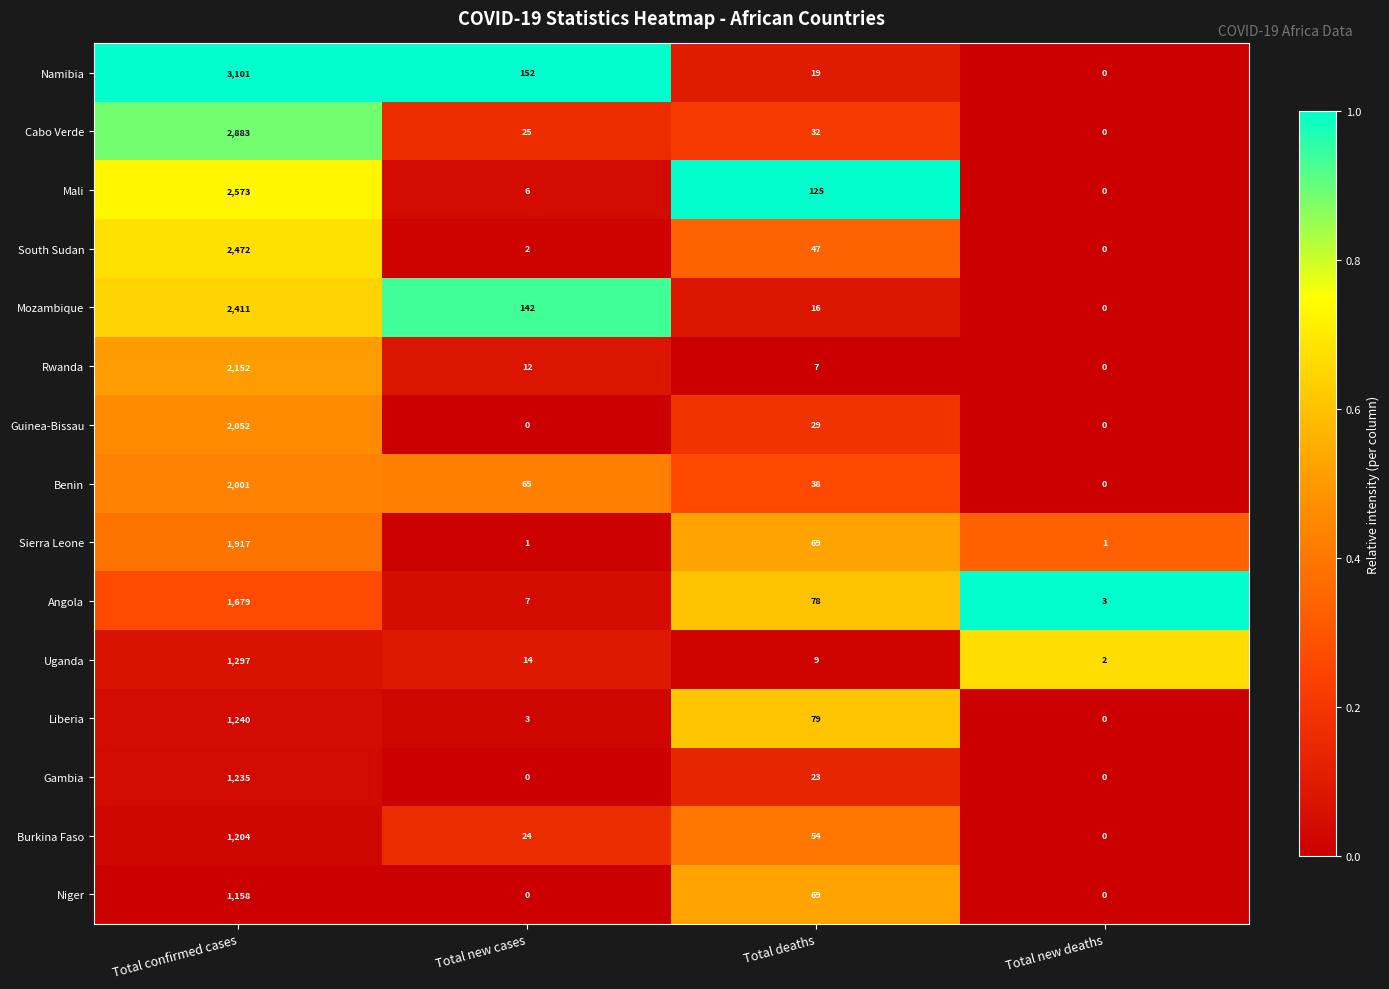

What is the maximum value for Benin?

2001